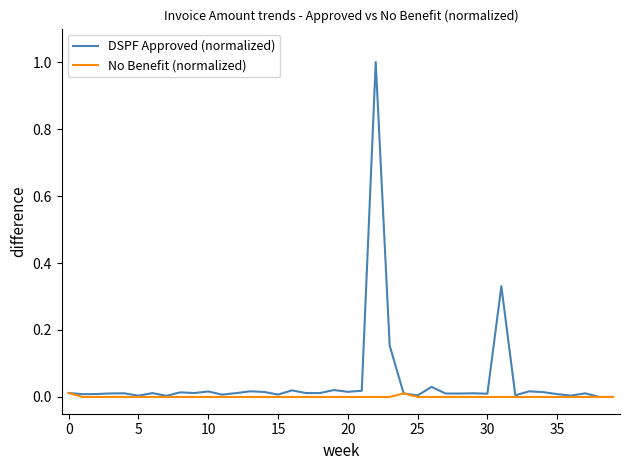

Rank the series by their average value, from lowest to highest.

No Benefit (normalized), DSPF Approved (normalized)